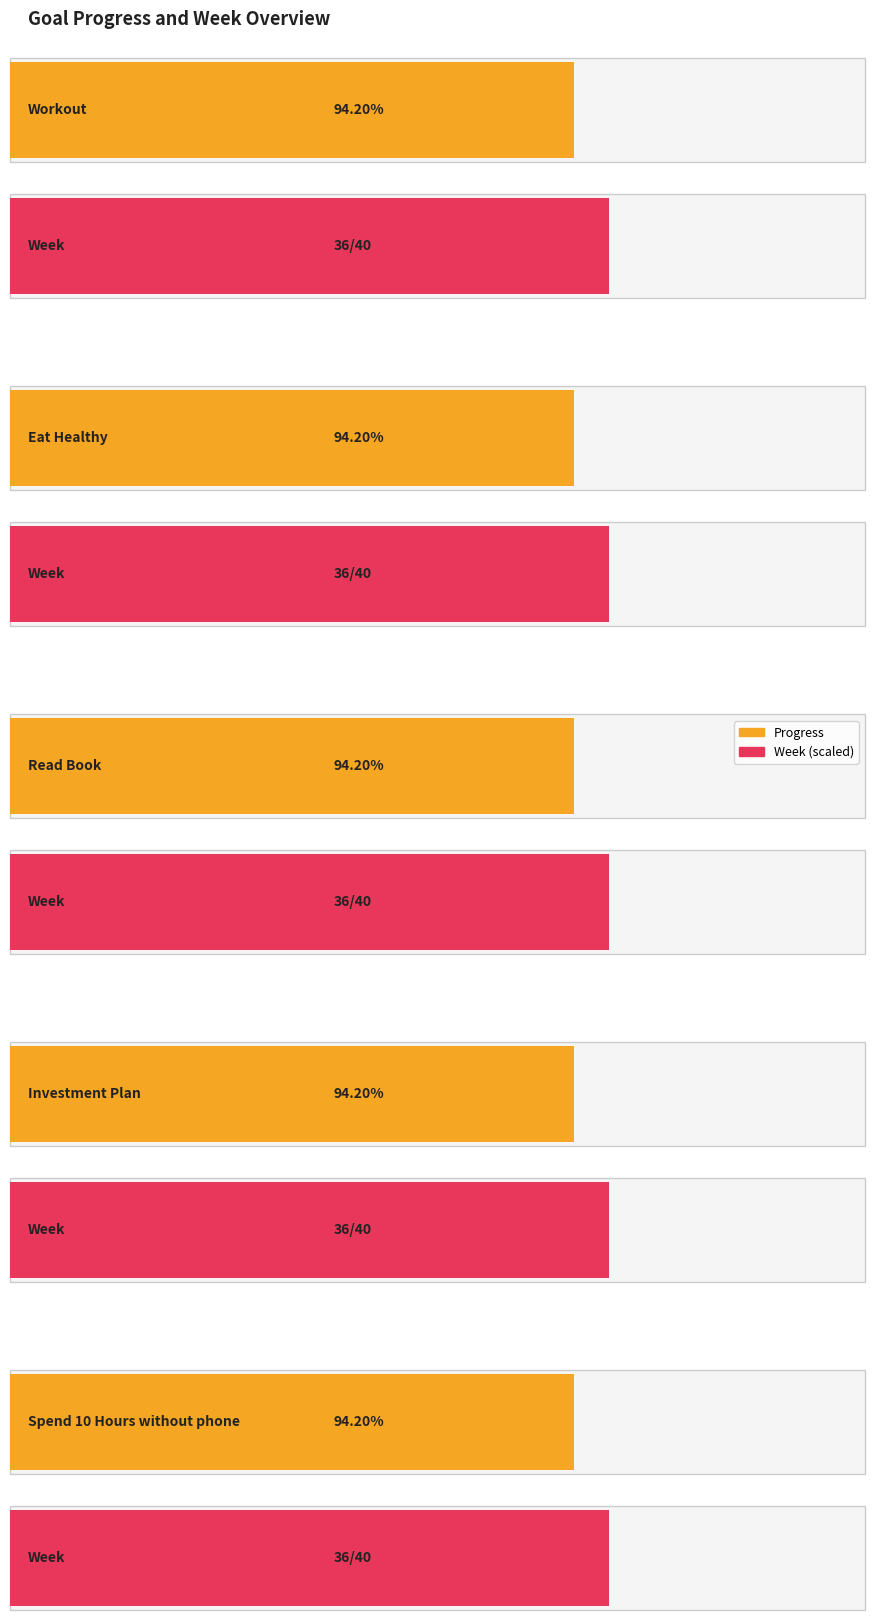

How many bars are there in each group?

2